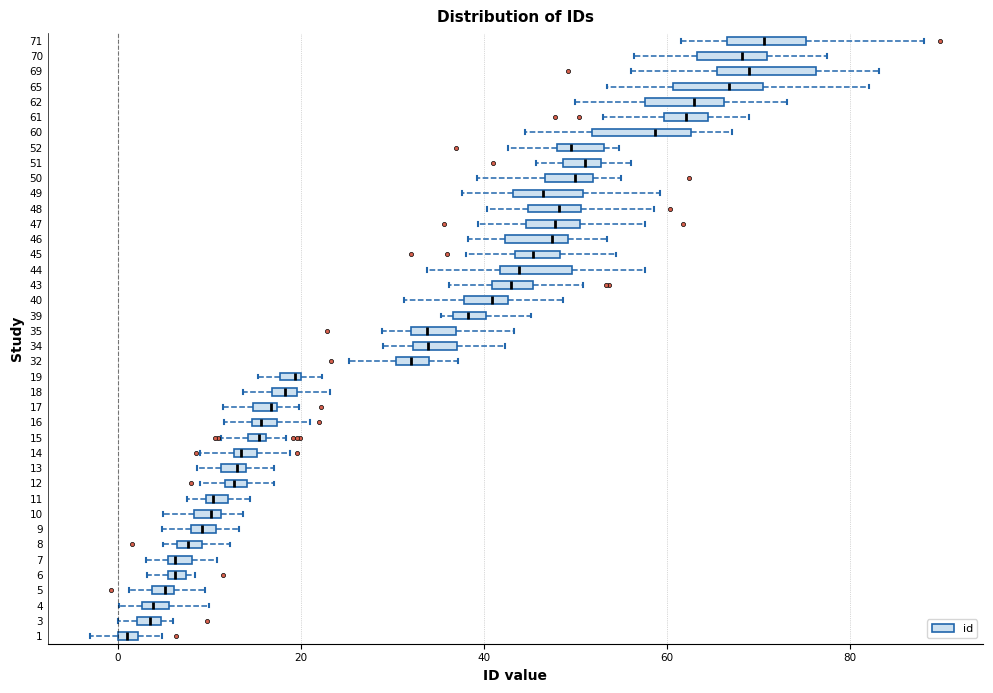

Where is the left edge of the box at y = 1 on the x-axis? The values are not printed on the chart, so give them approximately, as read against the axis.

0